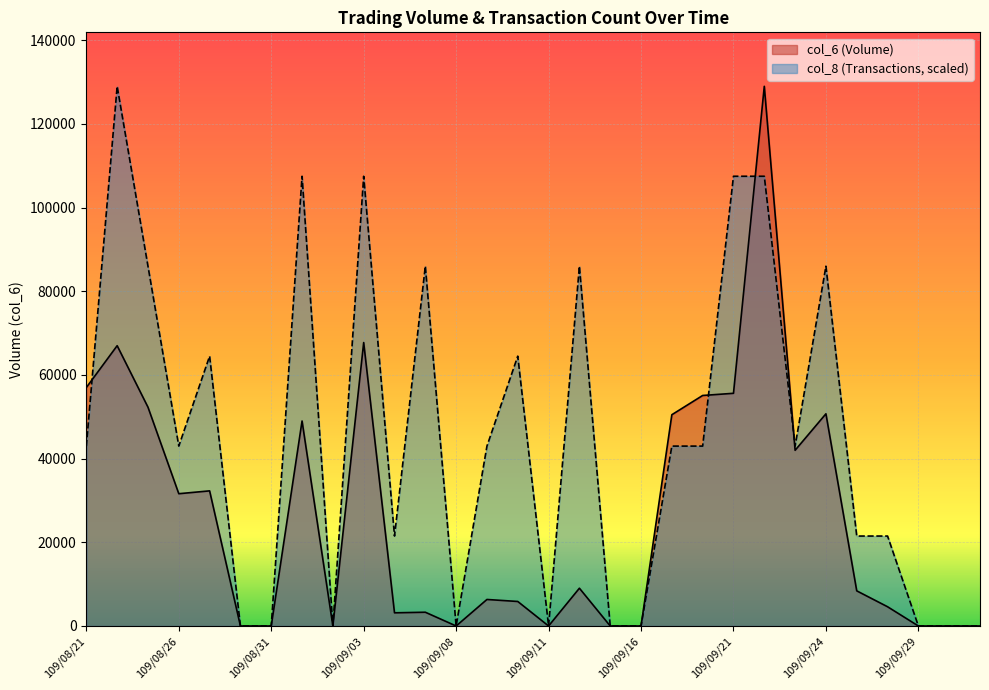

What is the greatest value displayed?

129000